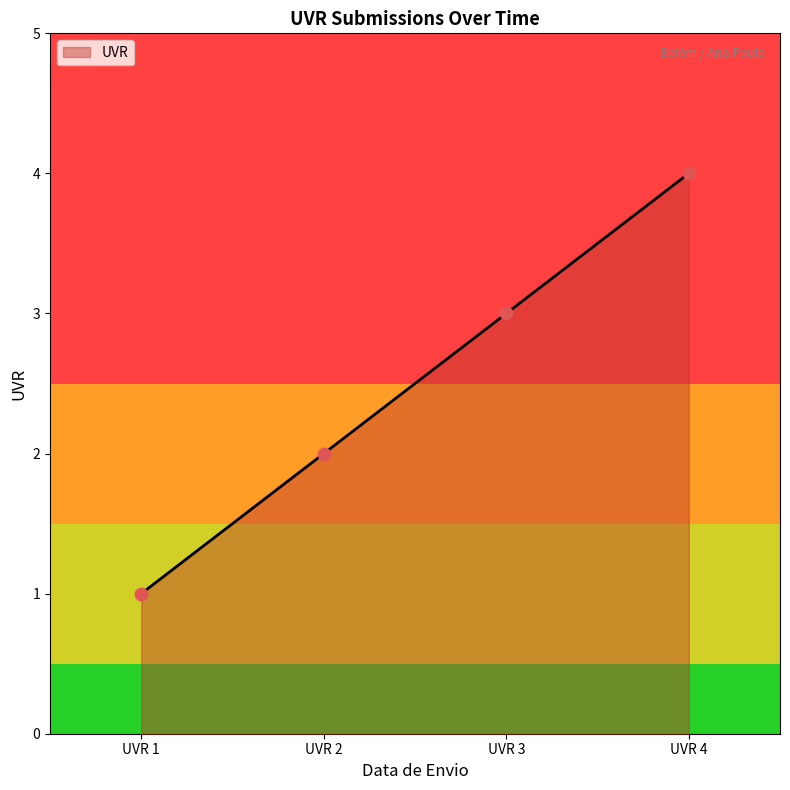

What is the ratio of the value at UVR 3 to the value at UVR 1?

3.0